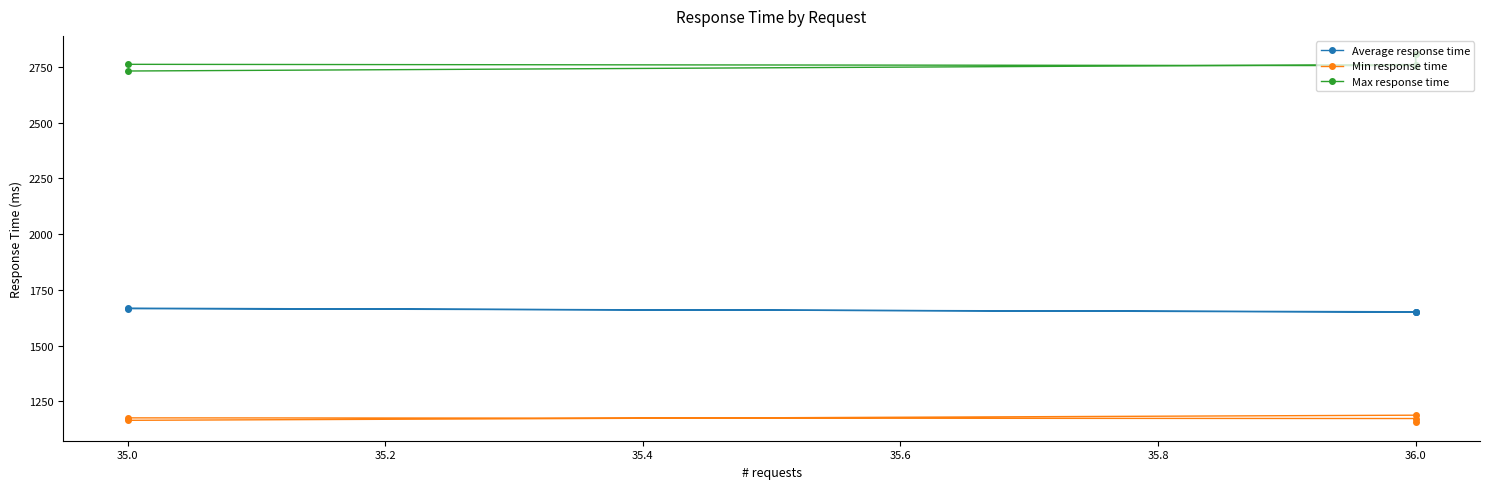

True or false: Average response time has a value of 2406 at 35.0.

False